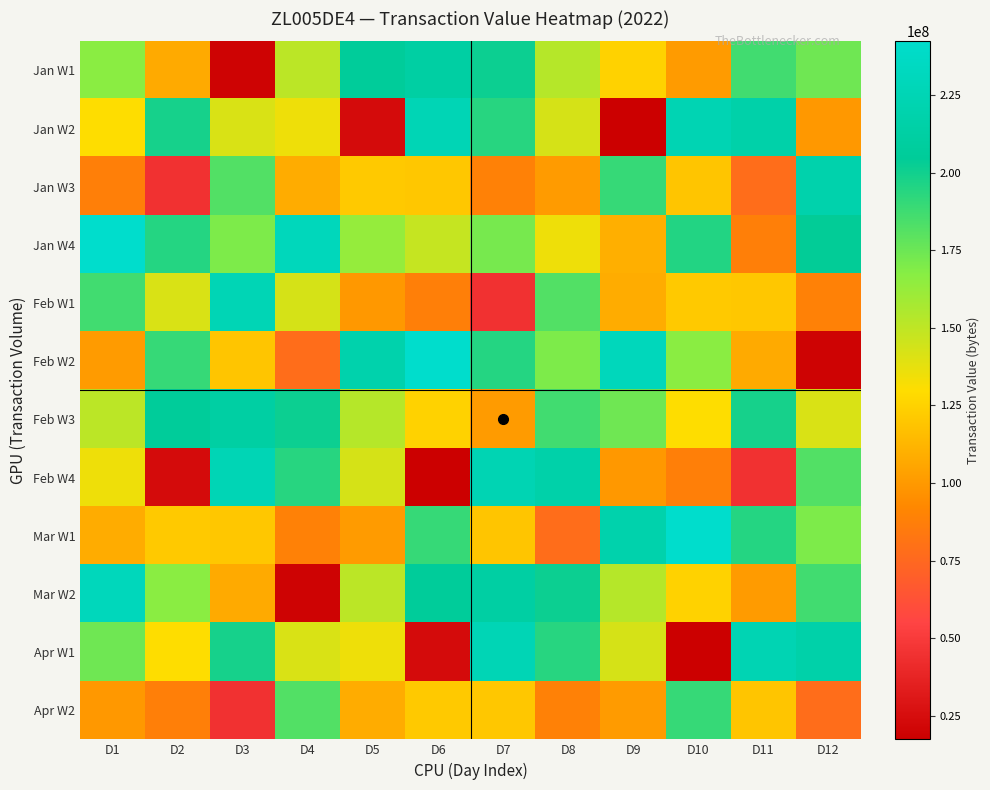

At how many categories does at least one series exceed 176305994?

12